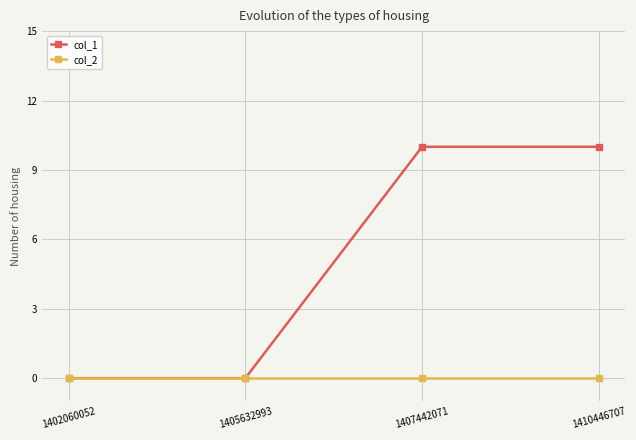

Which series has the largest total across all categories?

col_1